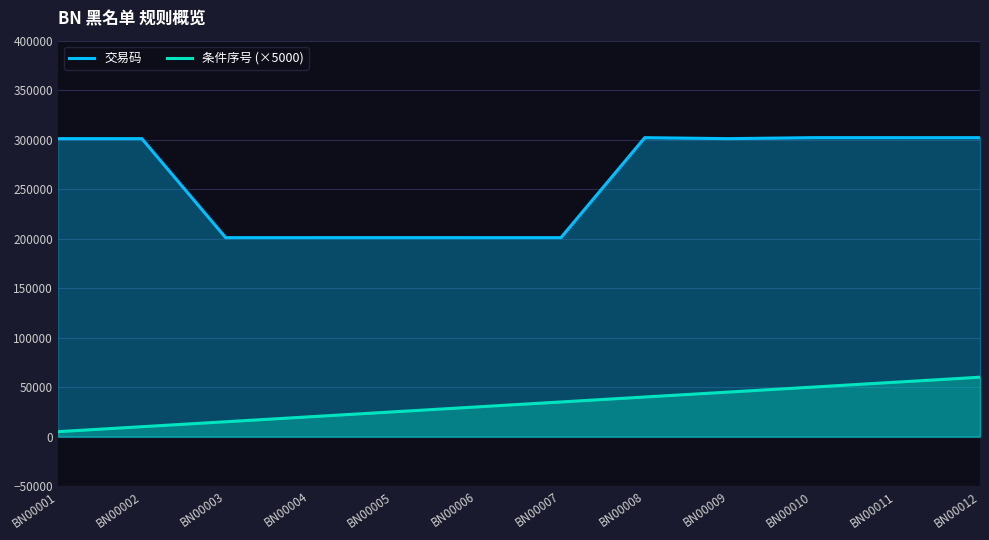

Rank the series by their maximum value, from lowest to highest.

条件序号 (×5000), 交易码